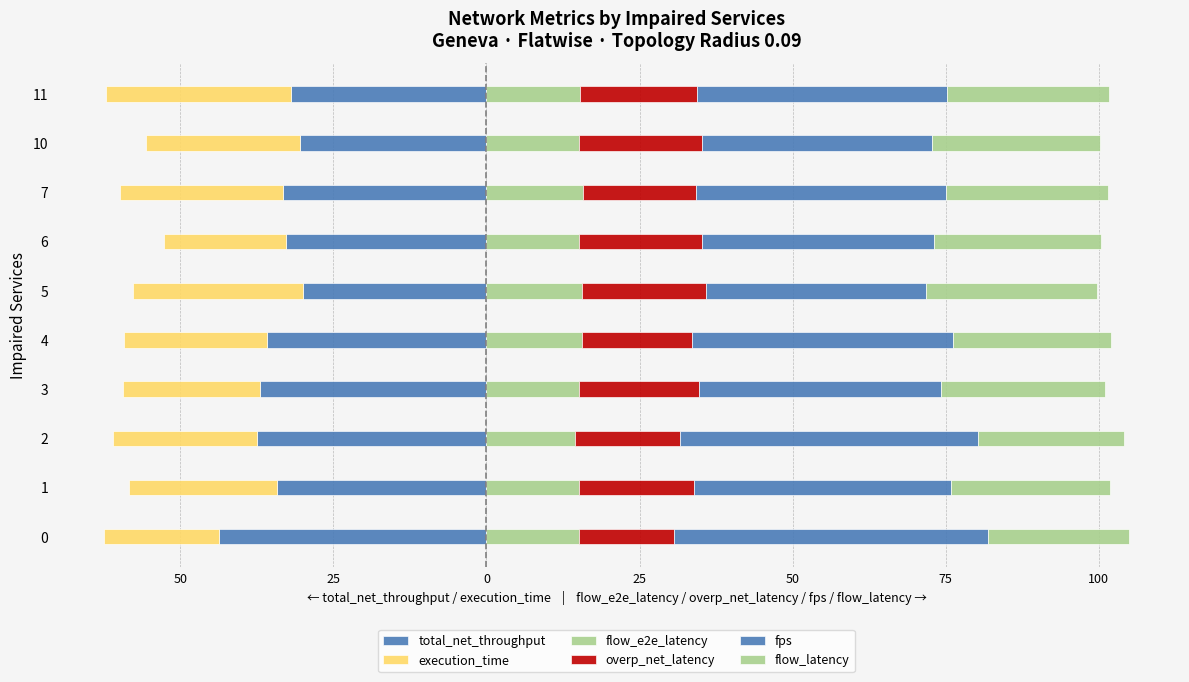

Reading right to left, extract all data points from this chart.

total_net_throughput: -31.9	-30.5	-33.2	-32.8	-29.9	-35.9	-37.0	-37.5	-34.1	-43.6
execution_time: -30.2	-25.1	-26.6	-19.9	-27.8	-23.3	-22.4	-23.6	-24.3	-18.8
flow_e2e_latency: 15.3	15.0	15.7	15.1	15.6	15.6	15.1	14.5	15.2	15.1
overp_net_latency: 19.0	20.2	18.5	20.1	20.2	18.0	19.6	17.2	18.7	15.6
fps: 40.9	37.5	40.8	37.9	35.9	42.6	39.5	48.6	42.0	51.3
flow_latency: 26.5	27.5	26.4	27.4	28.0	25.8	26.9	23.9	26.0	22.9